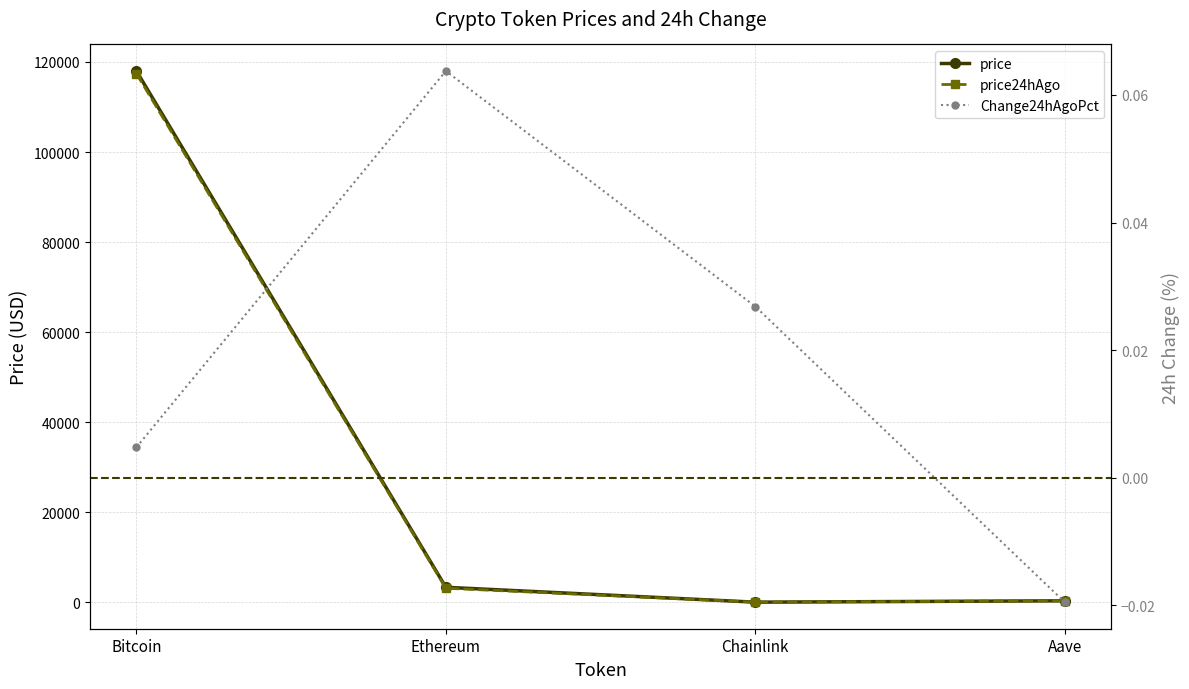

Rank the series by their maximum value, from highest to lowest.

price, price24hAgo, Change24hAgoPct